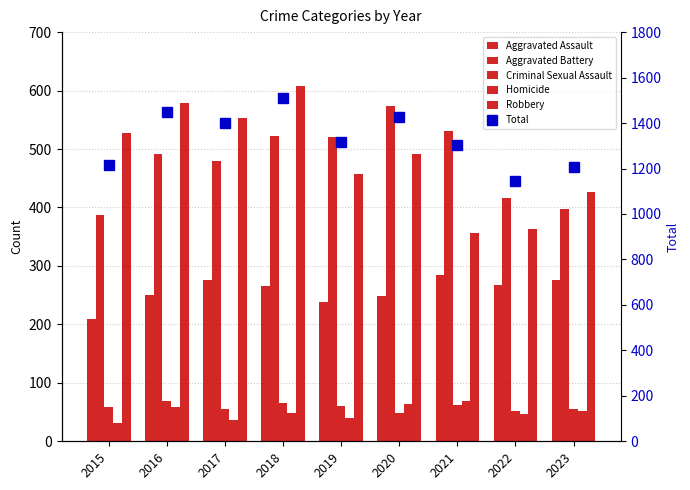

Reading right to left, extract all data points from this chart.

Aggravated Assault: 2023=276	2022=267	2021=284	2020=249	2019=238	2018=265	2017=276	2016=250	2015=210
Aggravated Battery: 2023=397	2022=417	2021=531	2020=574	2019=520	2018=522	2017=480	2016=491	2015=387
Criminal Sexual Assault: 2023=56	2022=51	2021=62	2020=49	2019=61	2018=65	2017=55	2016=69	2015=58
Homicide: 2023=51	2022=47	2021=69	2020=63	2019=40	2018=49	2017=37	2016=59	2015=32
Robbery: 2023=426	2022=364	2021=356	2020=491	2019=458	2018=608	2017=553	2016=579	2015=527
Total: 2023=1206	2022=1146	2021=1302	2020=1426	2019=1317	2018=1509	2017=1401	2016=1448	2015=1214